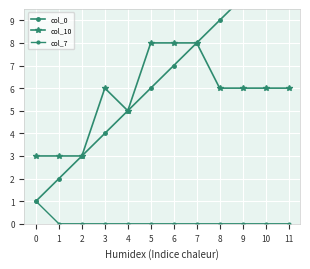

True or false: col_10 and col_0 cross at least once.

False